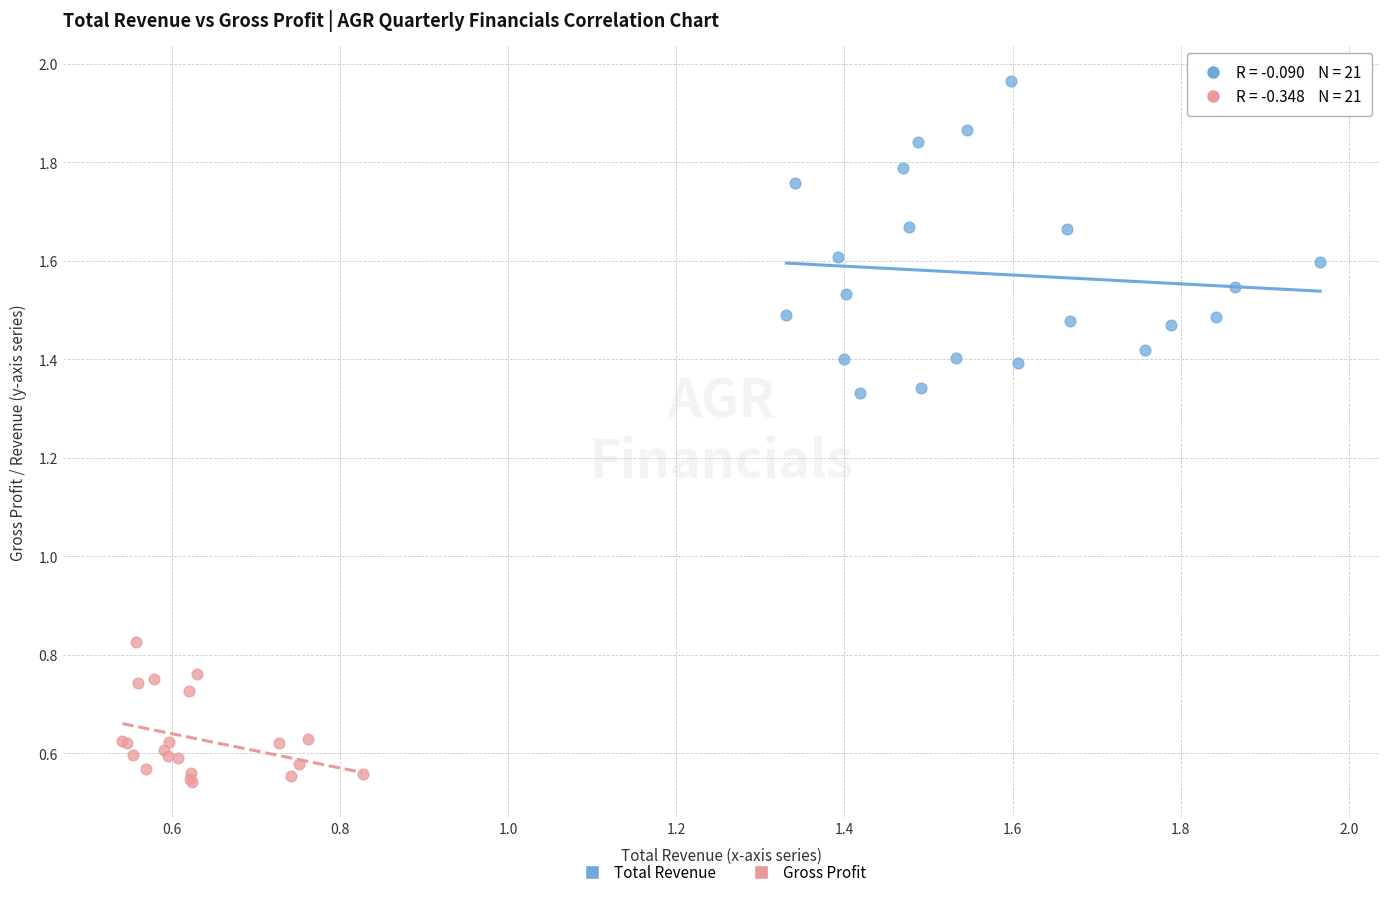

Which series has the largest Y range (max minus min)?

Total Revenue